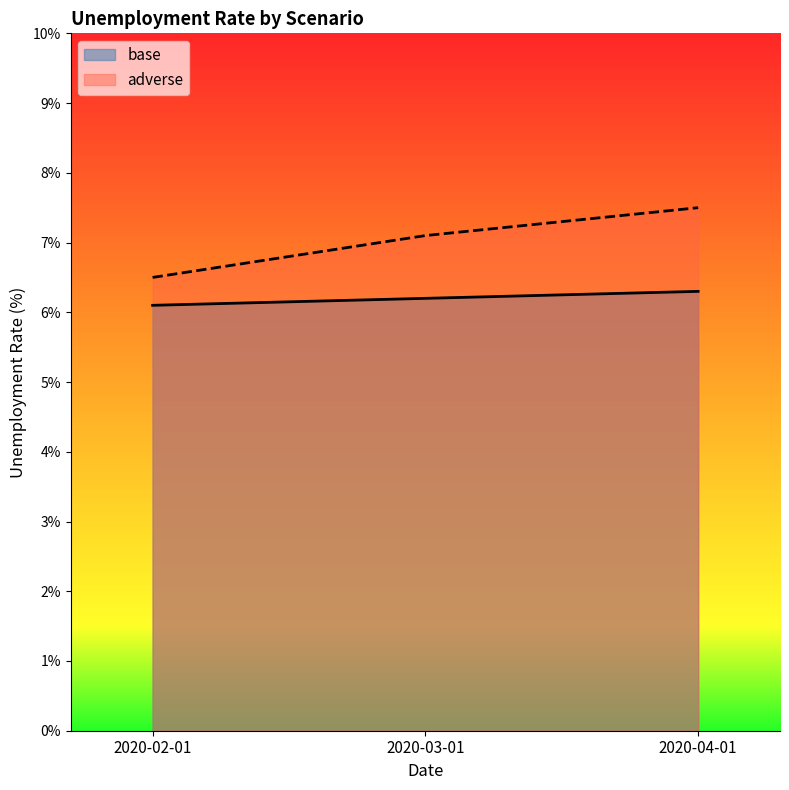

Reading right to left, what are all the values shown in this chart?

base: 6.3	6.2	6.1
adverse: 7.5	7.1	6.5